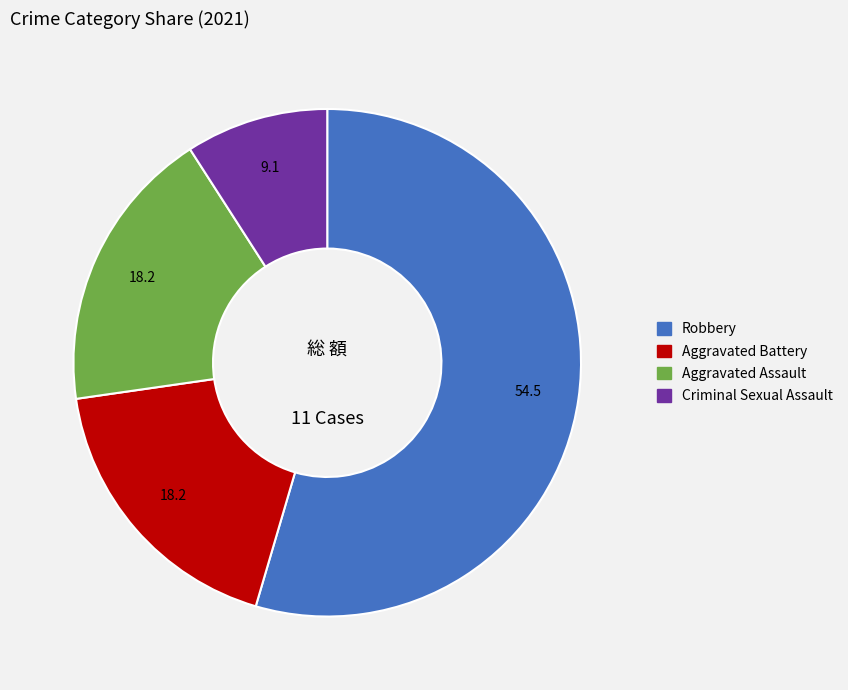

Is it true that Robbery is 55% of the pie?

True